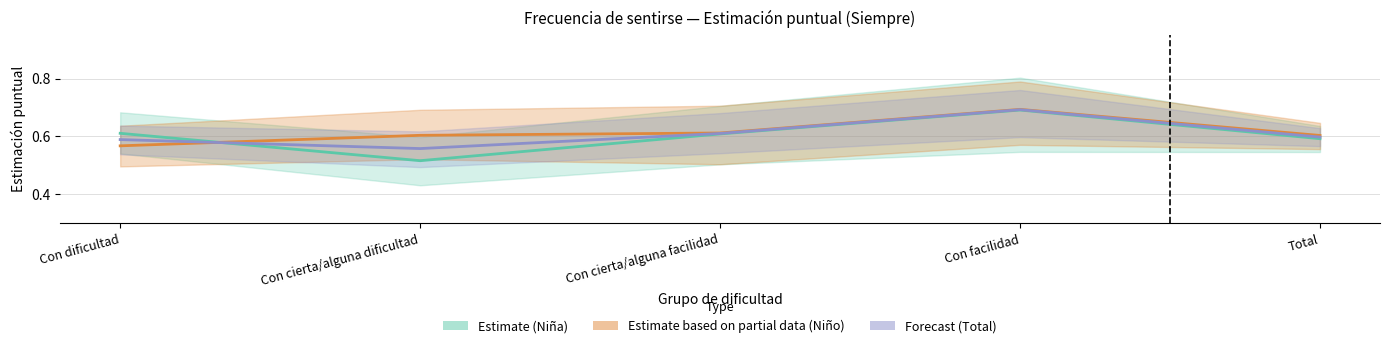

How many times do Estimate (Niña) and Forecast (Total) cross each other?

1